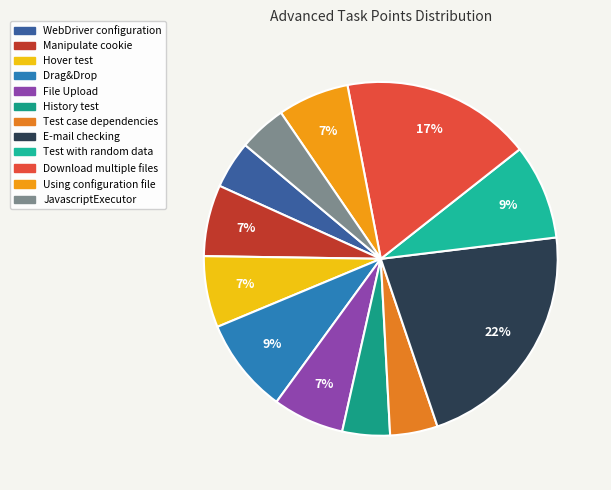

How many segments does this pie chart have?

12